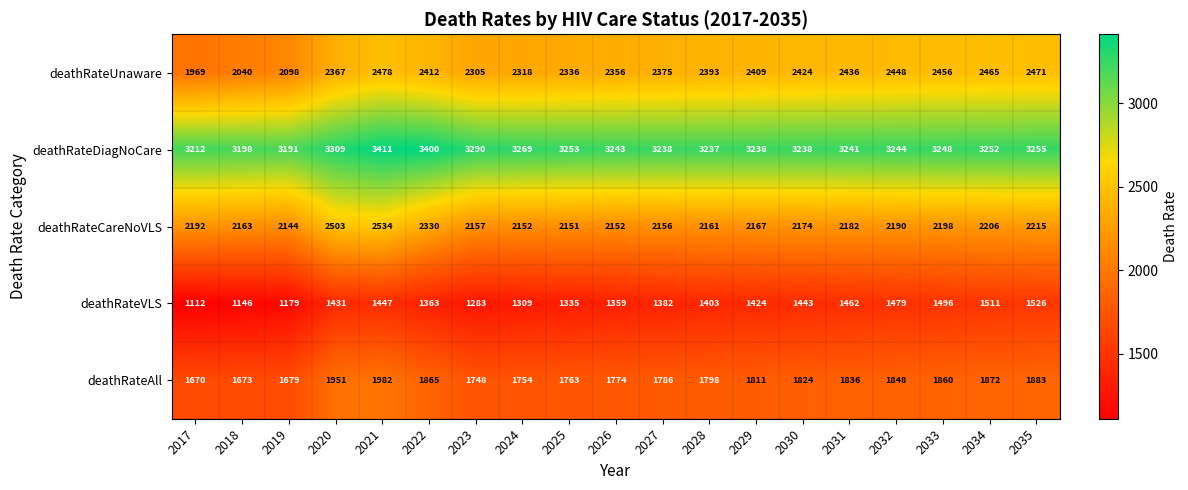

What is the approximate value of deathRateCareNoVLS at 2017, to the nearest 5?

2190